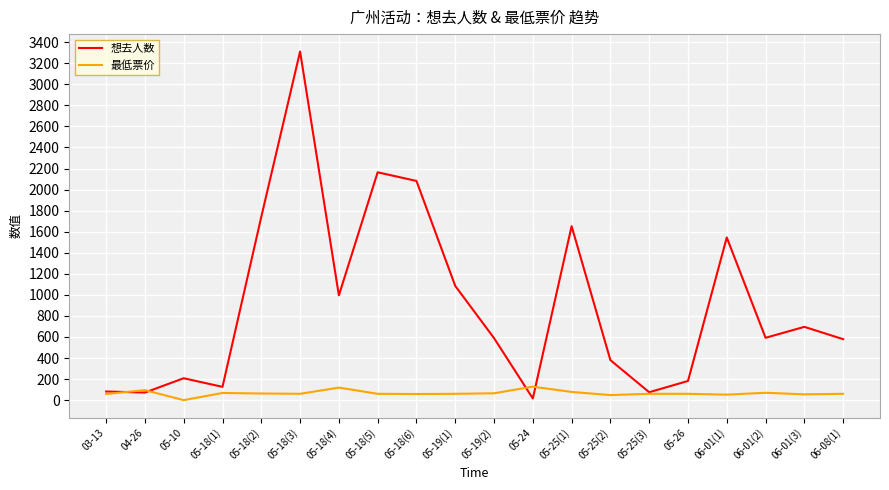

What is the total value across all series at 05-10?

208.0